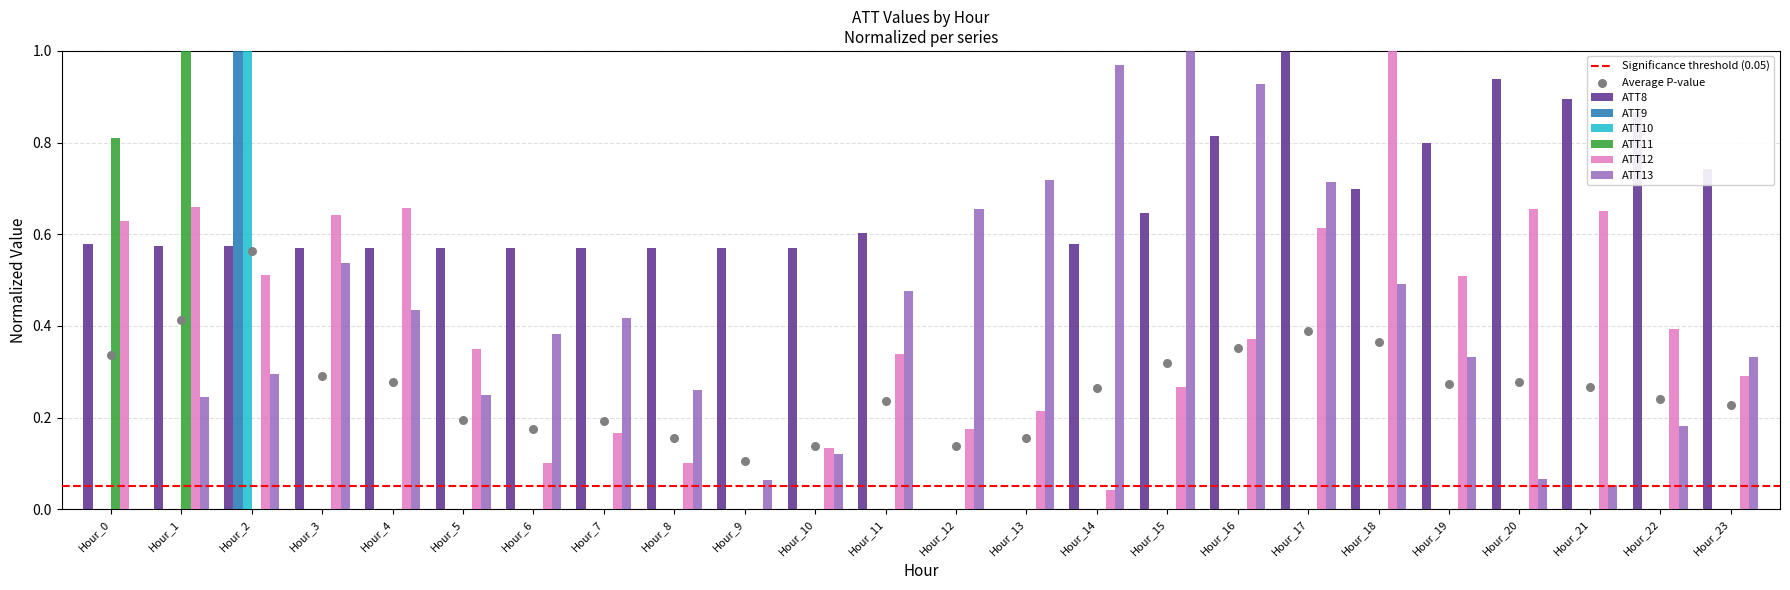

What are all the series names shown in the legend?

ATT8, ATT9, ATT10, ATT11, ATT12, ATT13